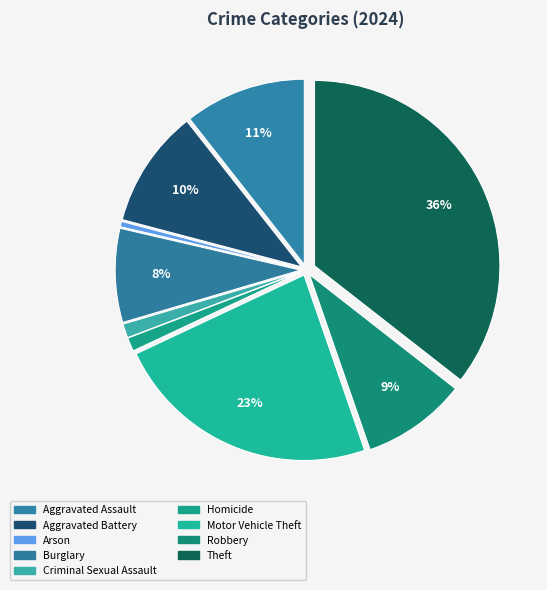

Count the number of slices in the pie.

9